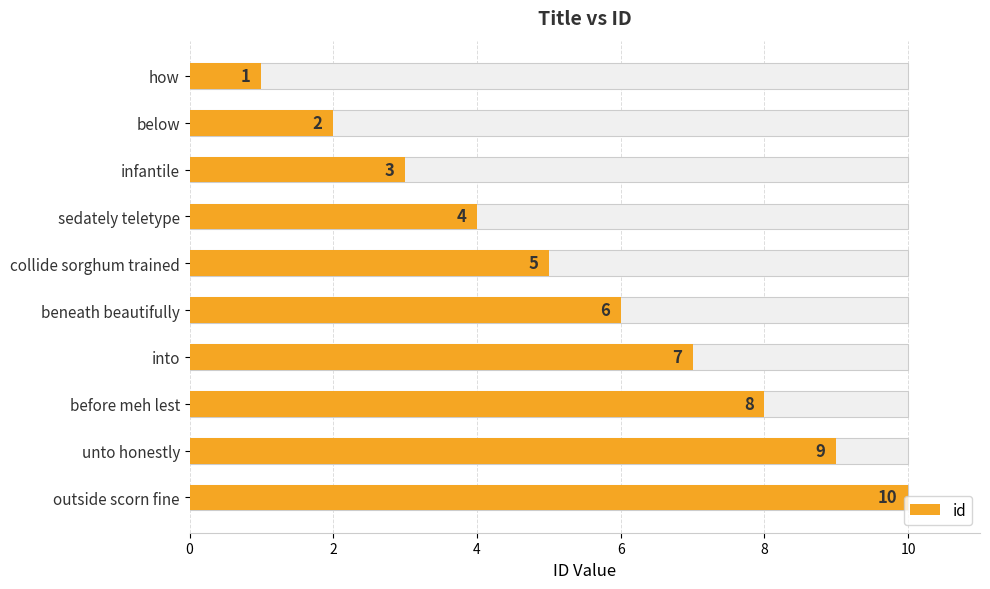

What is the average value?

6